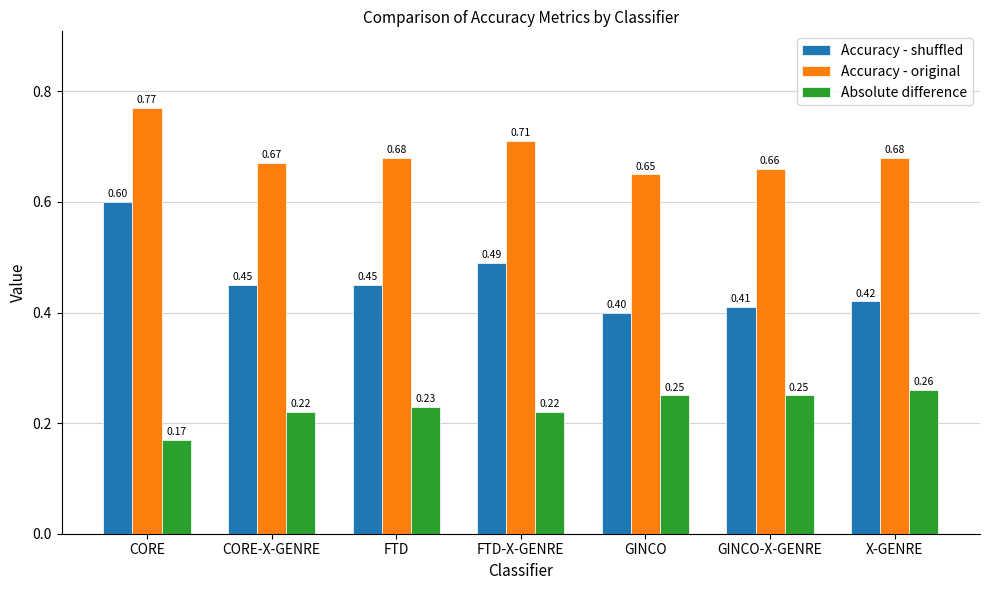

What position from the left is CORE-X-GENRE?

2